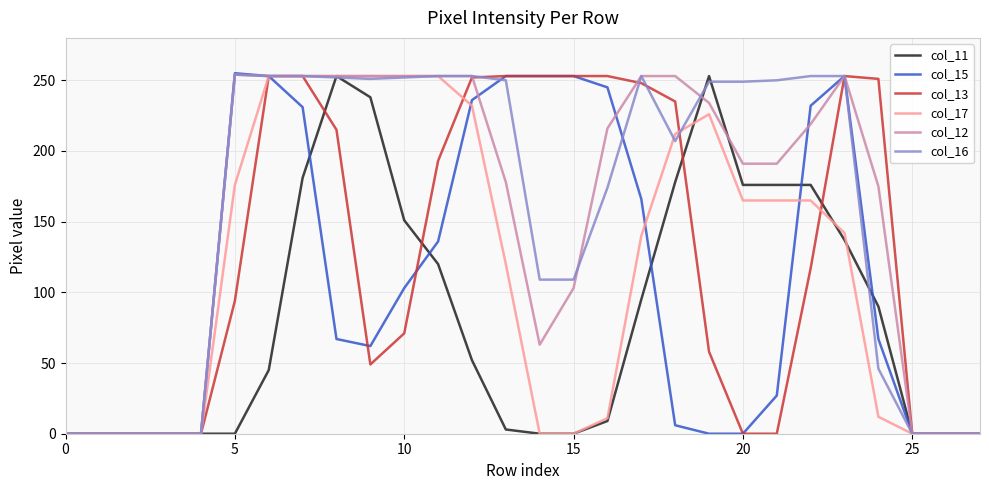

What is the maximum value shown in the chart?

255